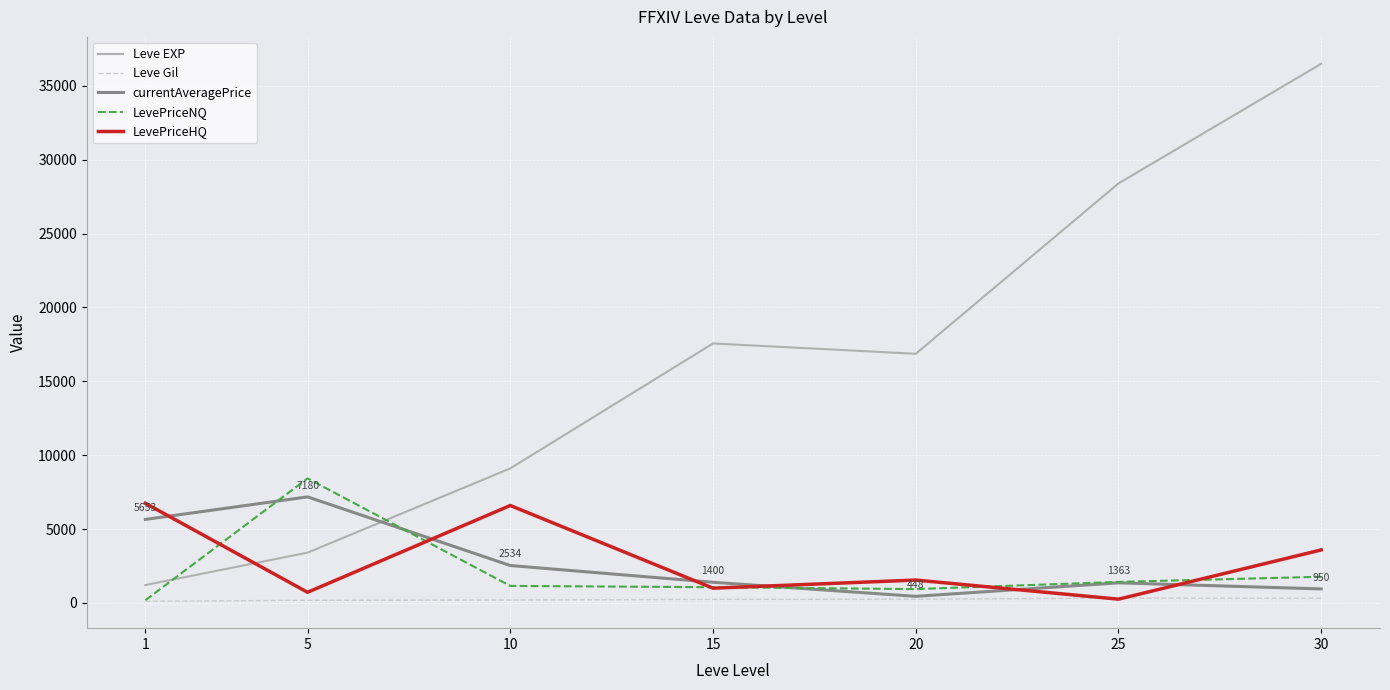

What is the sum of all LevePriceHQ values?

20460.7